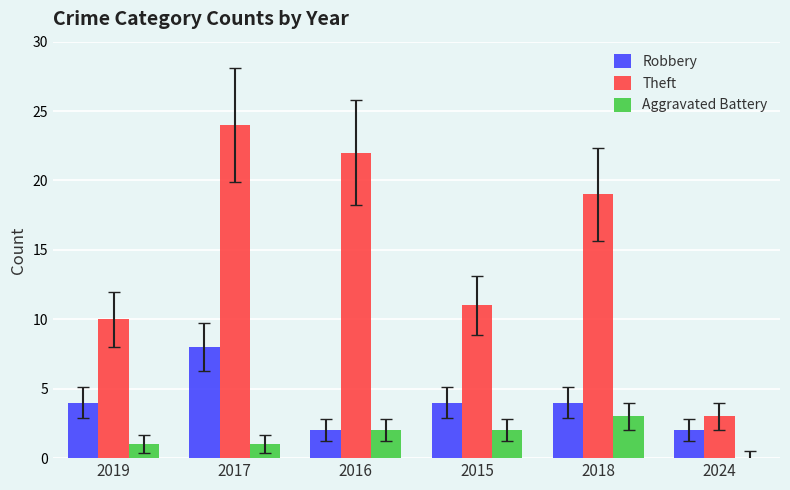

At which label is Theft closest to 13?

2015